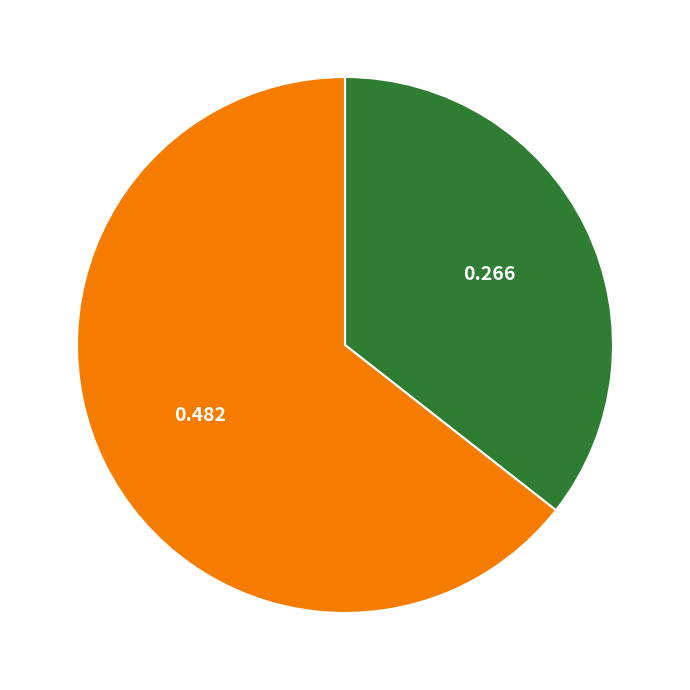

Is there any slice that represents more than half of the pie?

Yes